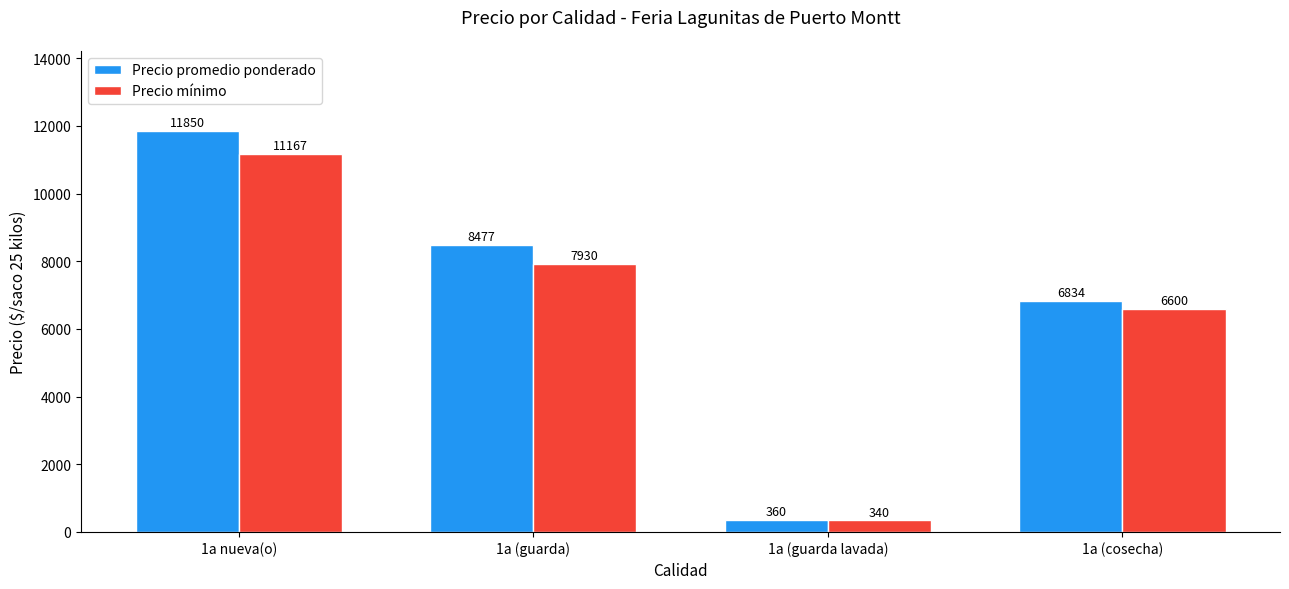

What is the value of the Precio mínimo bar at the 2nd from the left?

7930